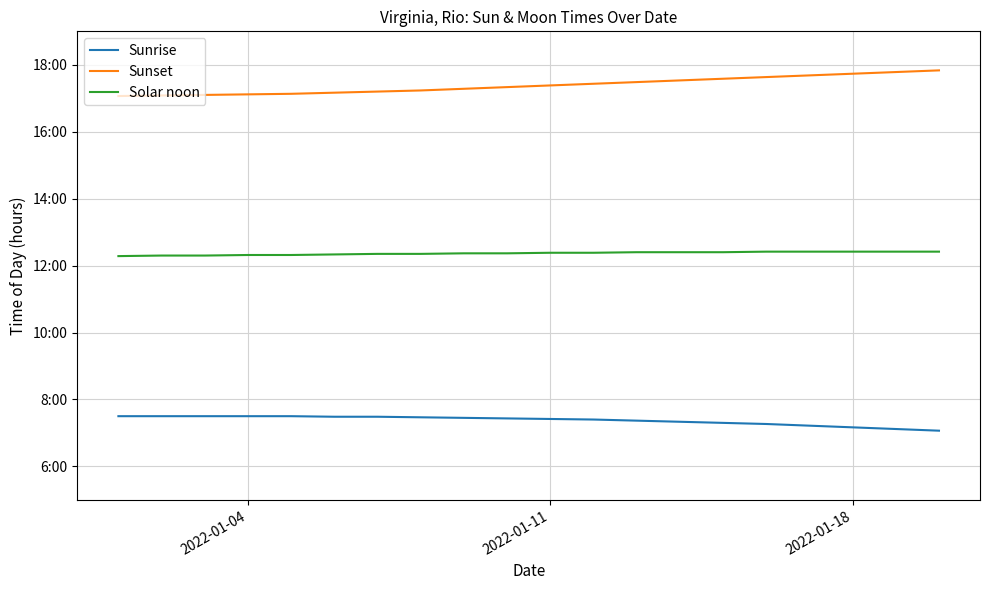

Is this an area chart (filled region under the line)?

No